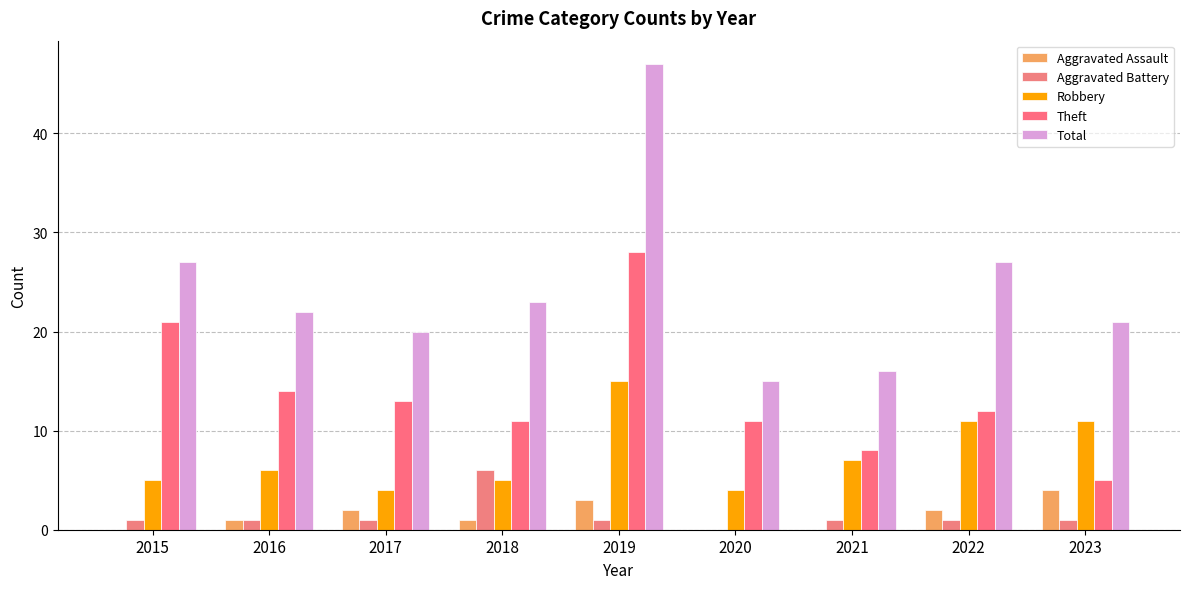

Reading left to right, what are all the values shown in this chart?

Aggravated Assault: 0	1	2	1	3	0	0	2	4
Aggravated Battery: 1	1	1	6	1	0	1	1	1
Robbery: 5	6	4	5	15	4	7	11	11
Theft: 21	14	13	11	28	11	8	12	5
Total: 27	22	20	23	47	15	16	27	21